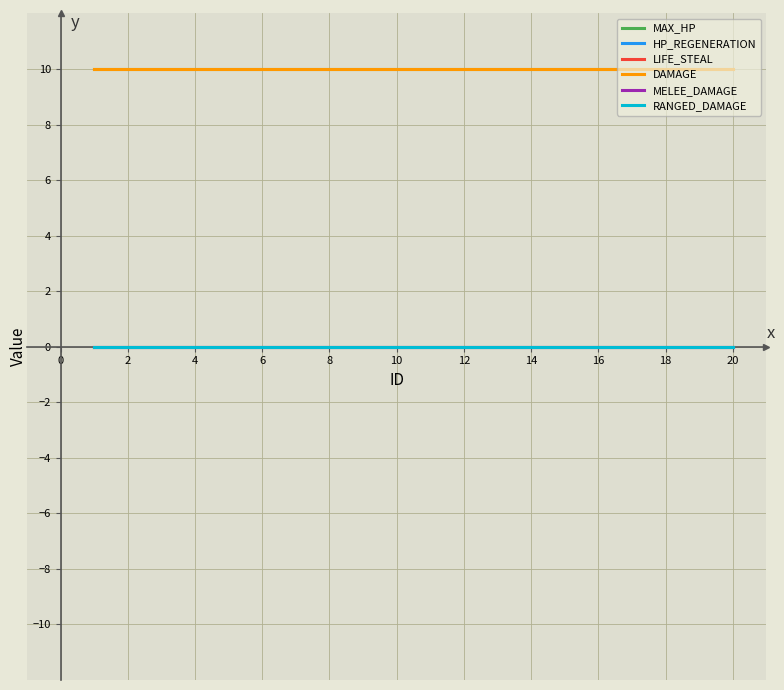

Does the chart have visible grid lines?

Yes